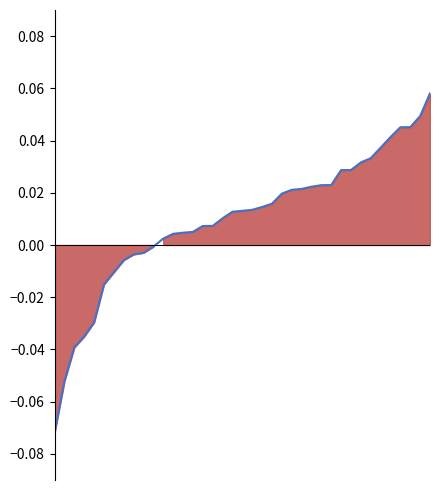

True or false: the data shows 0.0 at 26.

False